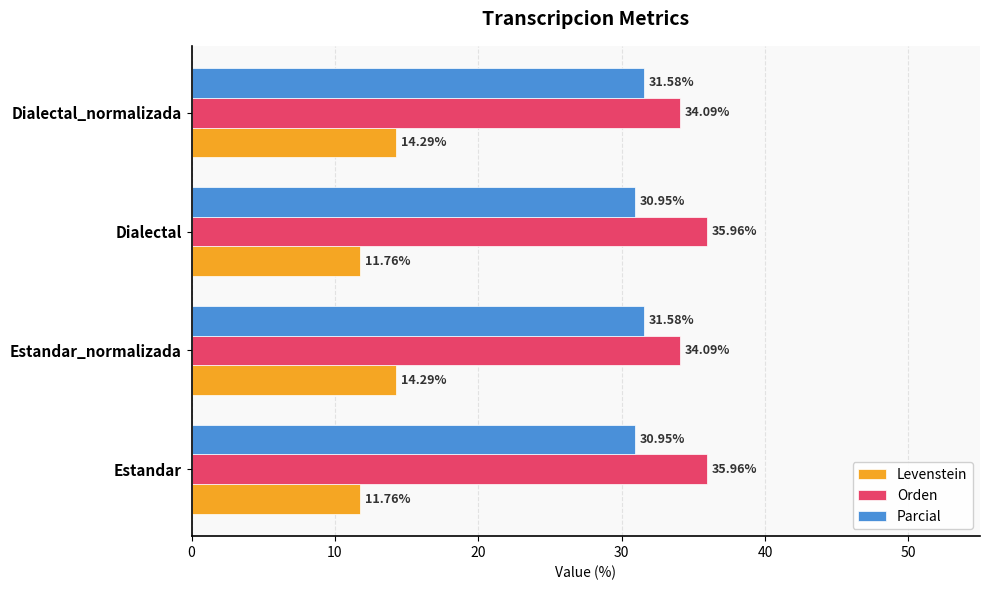

Which series changed the most between Dialectal and Dialectal_normalizada?

Levenstein